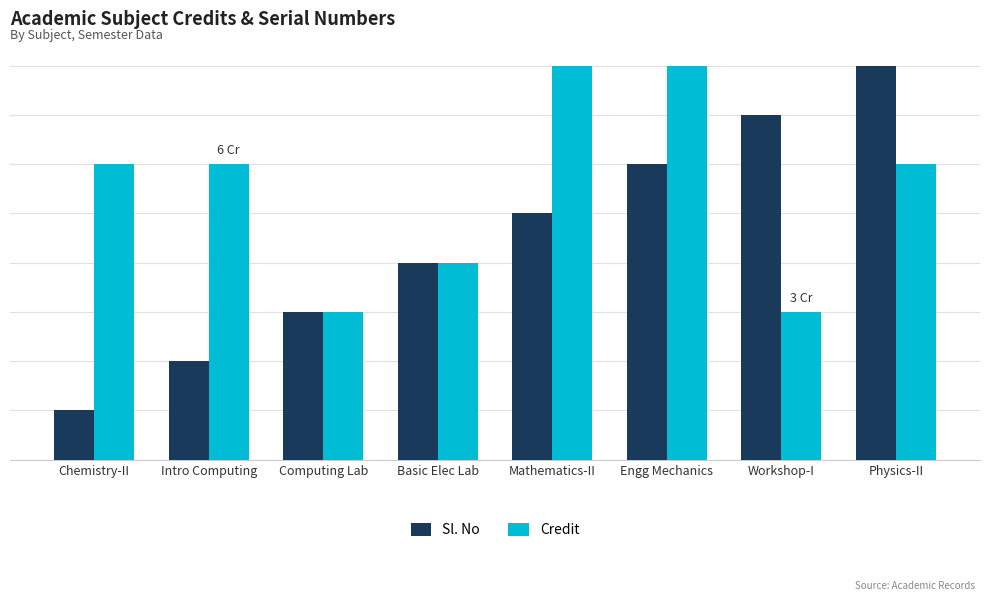

Does the chart contain stacked bars?

No